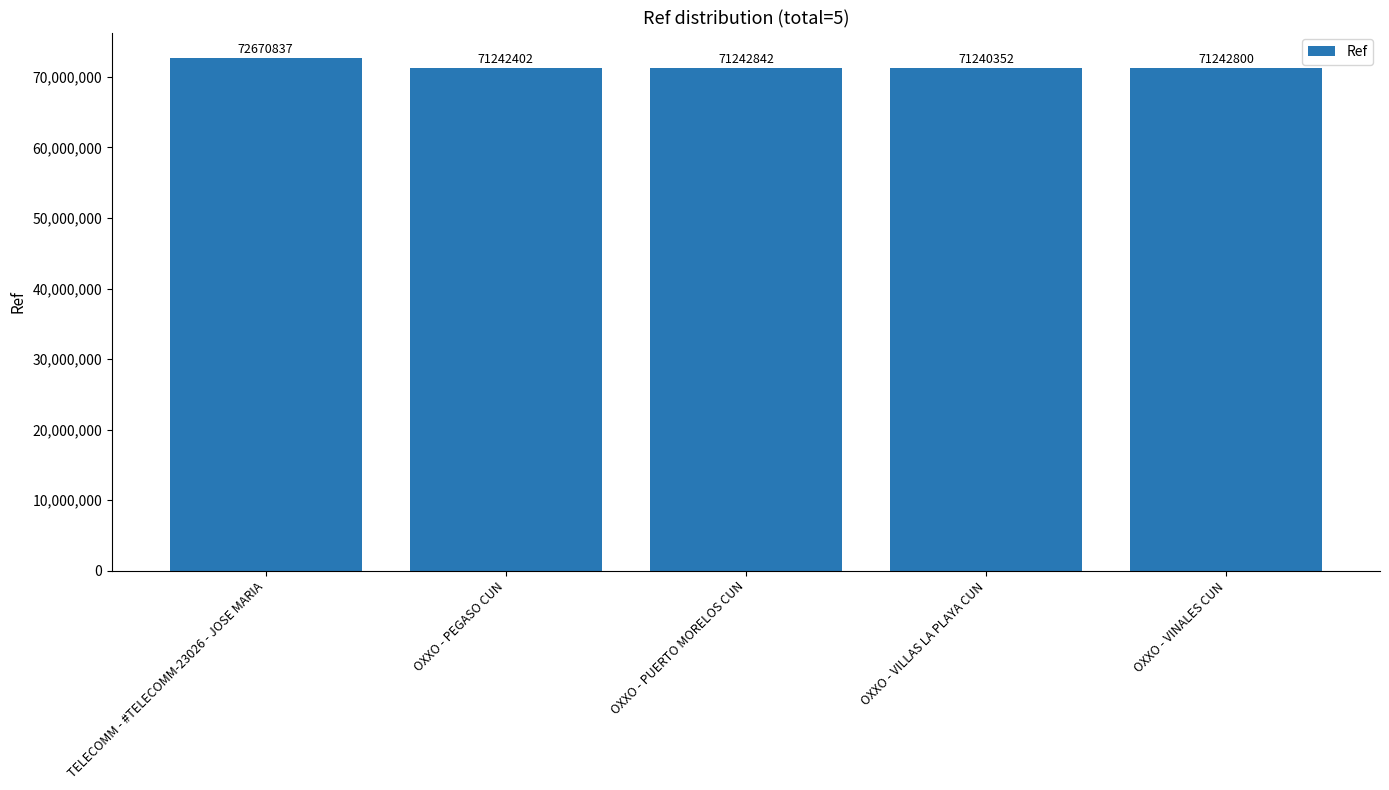

At which label is the value closest to 71955594?

OXXO - PUERTO MORELOS CUN